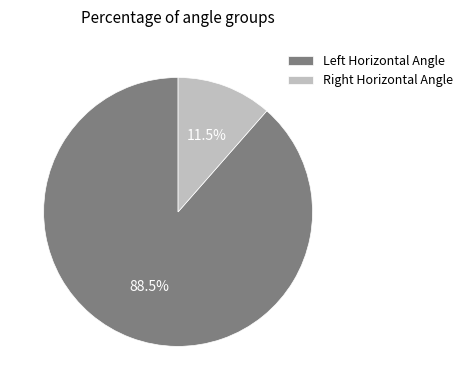

What is the largest slice in the pie chart?

Left Horizontal Angle